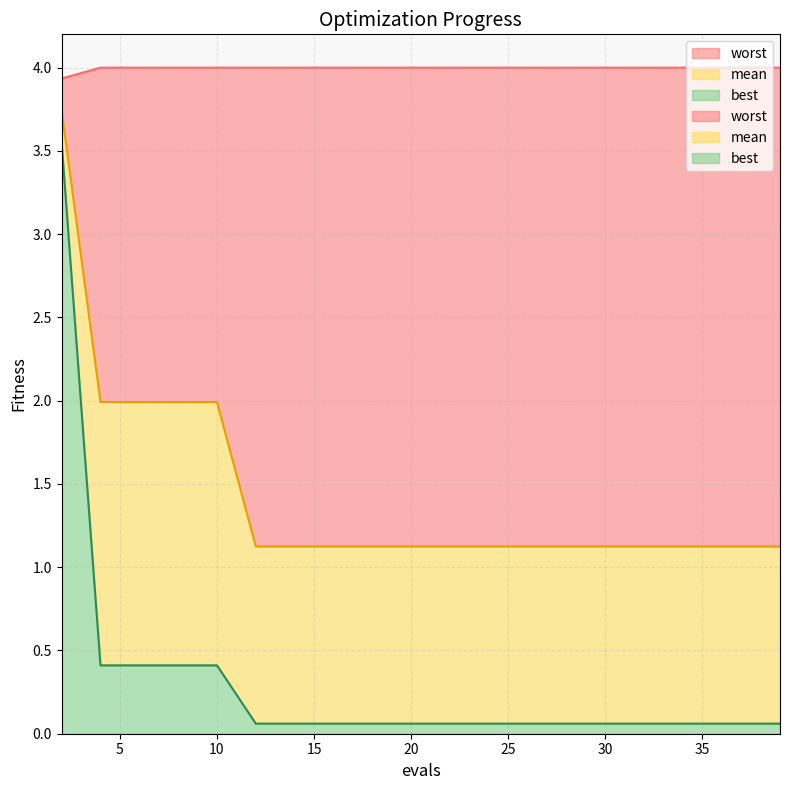

Which series has the largest range (max minus min)?

best